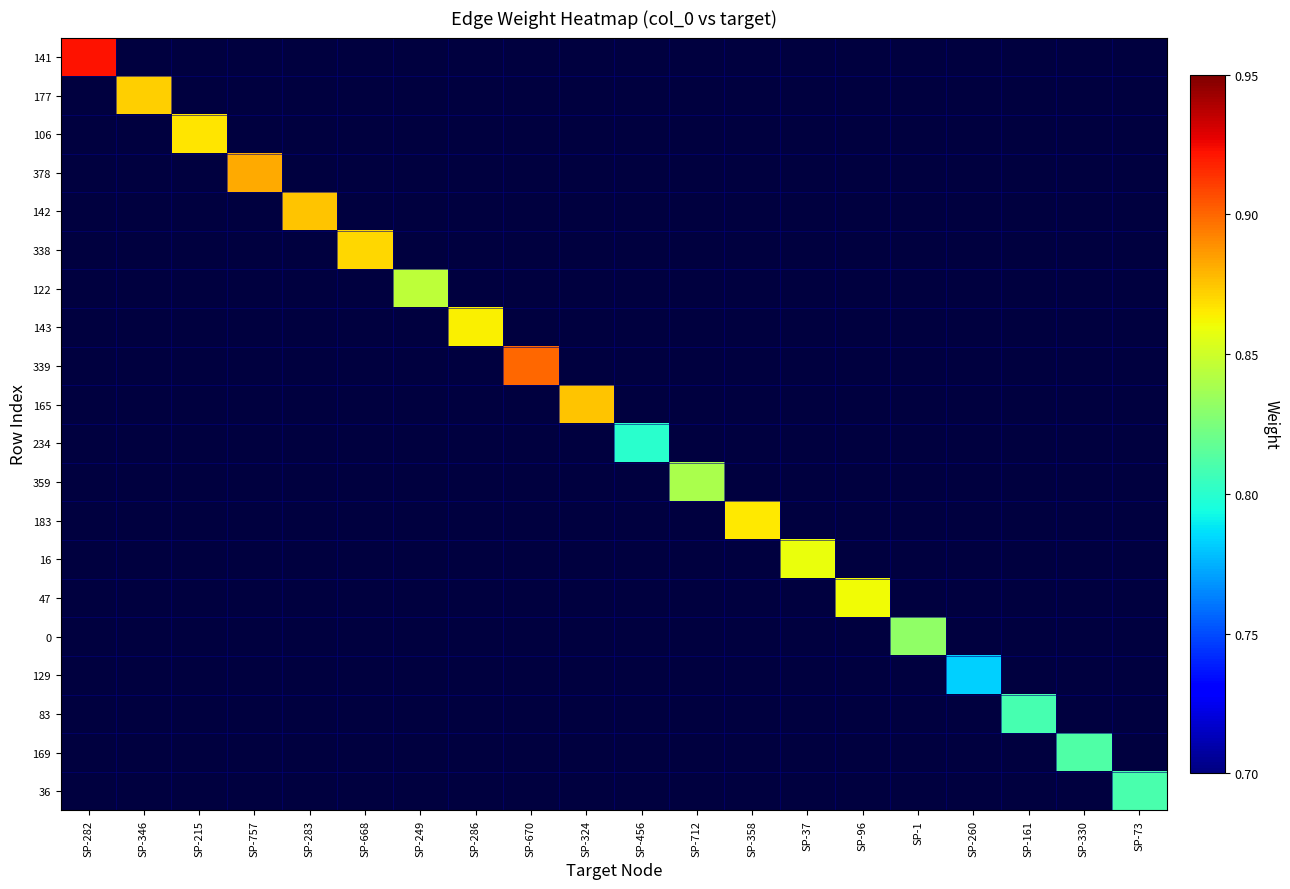

How many values in 234 are above zero?

1